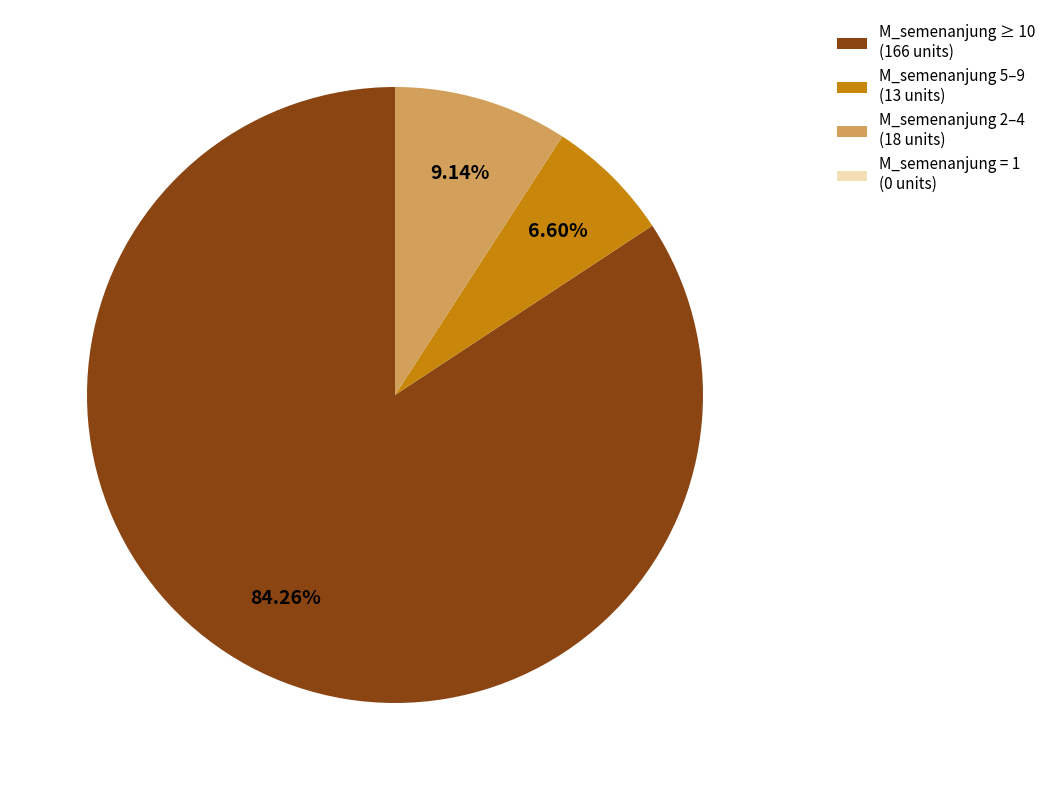

Which slice represents more than half of the pie?

M_semenanjung ≥ 10 (166 units)